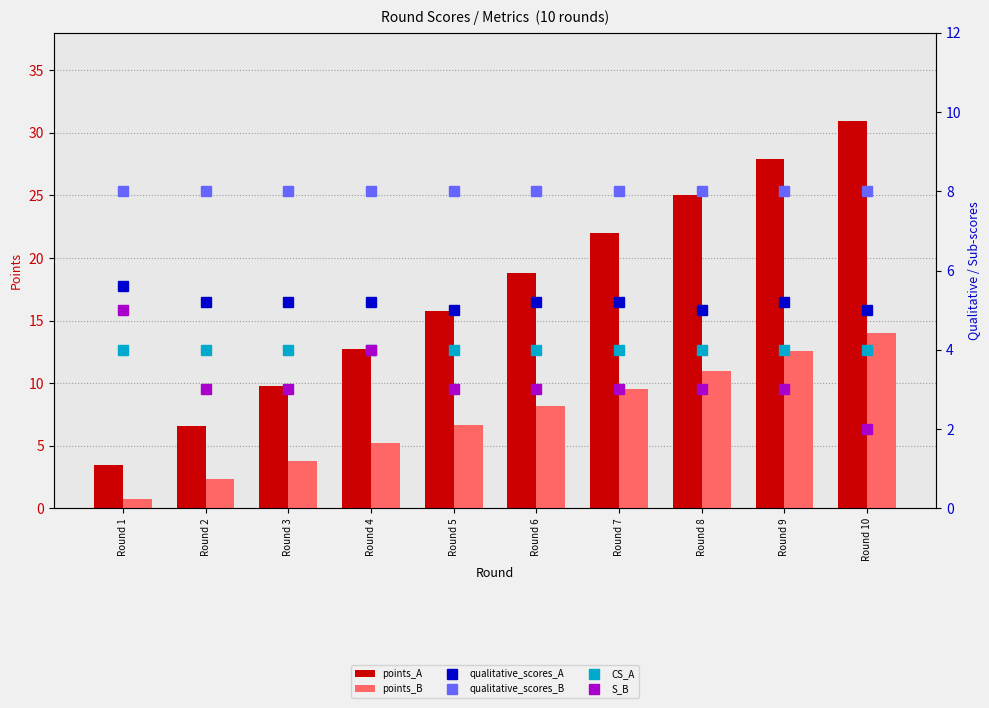

Between Round 3 and Round 9, which series saw the biggest shift?

points_A